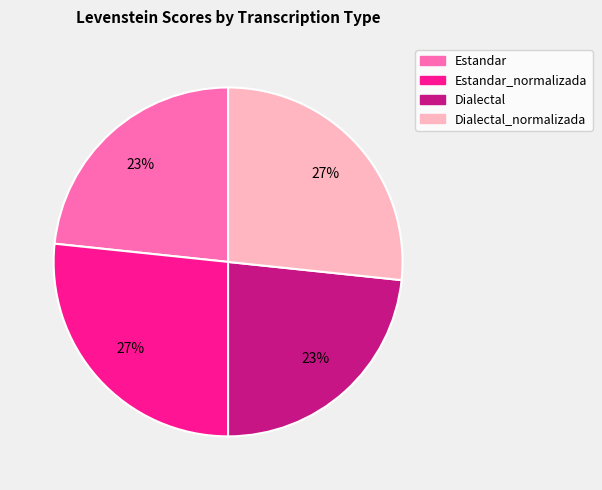

To the nearest percent, what is the average slice percentage?

25%